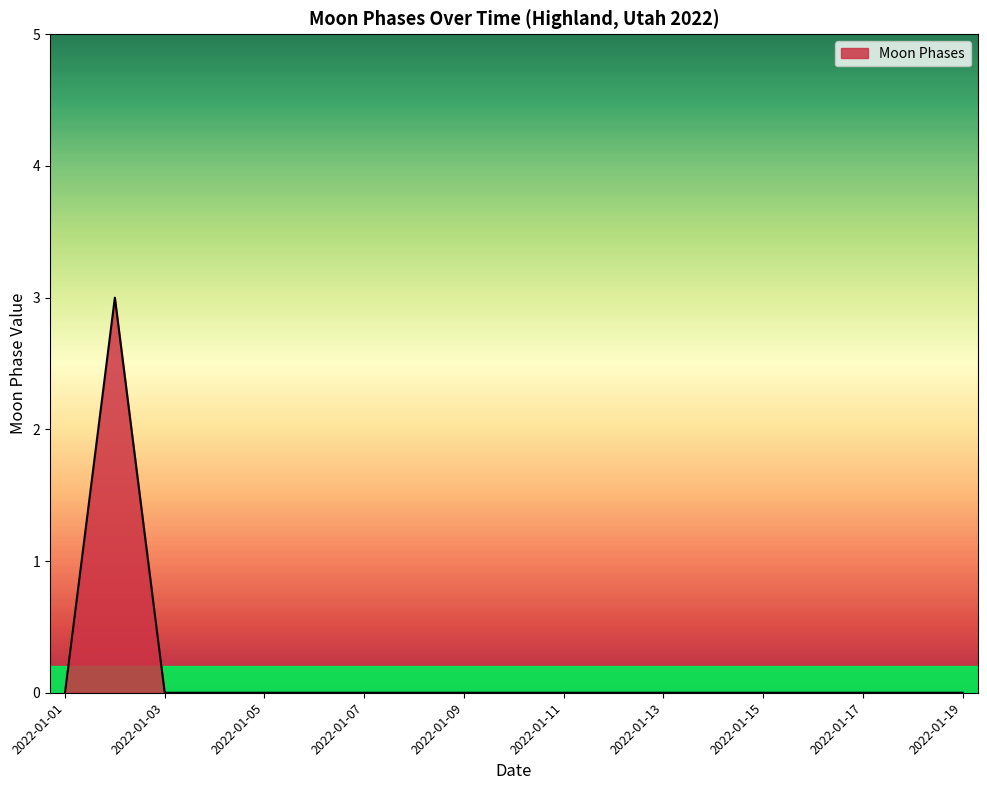

What is the maximum value shown in the chart?

3